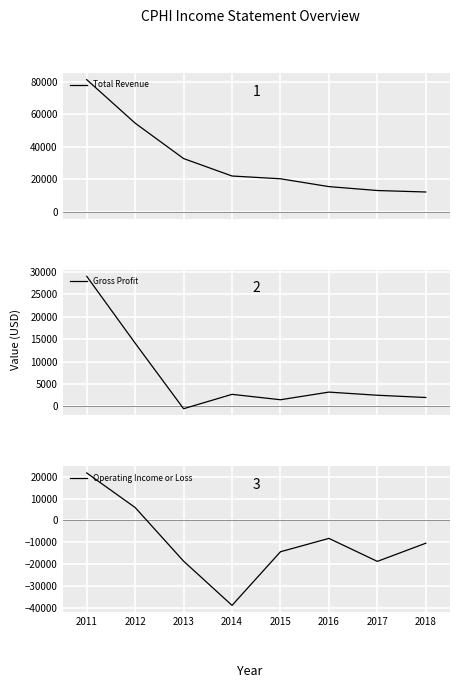

Does the chart have visible grid lines?

Yes